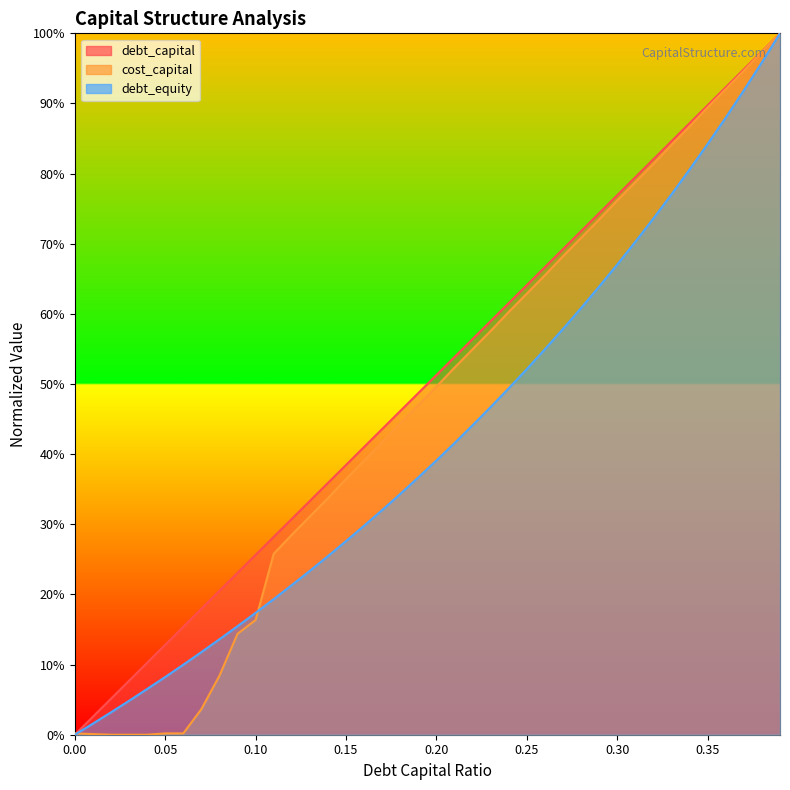

Between which two adjacent categories do cost_capital and debt_capital first intersect?

0.0 and 0.01